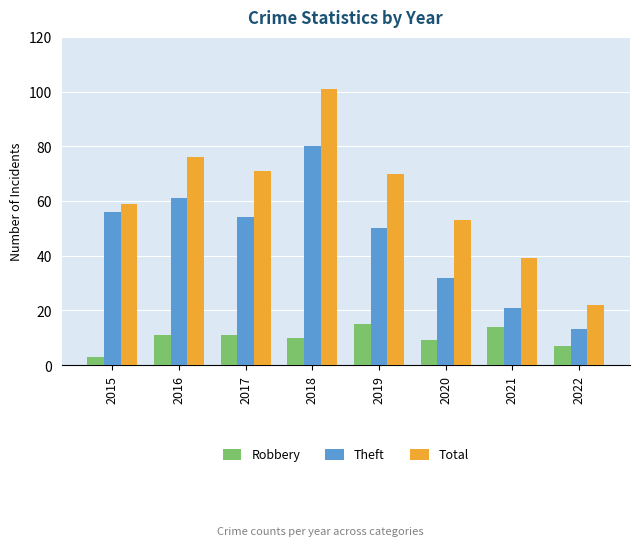

At 2019, list the series in order from smallest to largest.

Robbery, Theft, Total